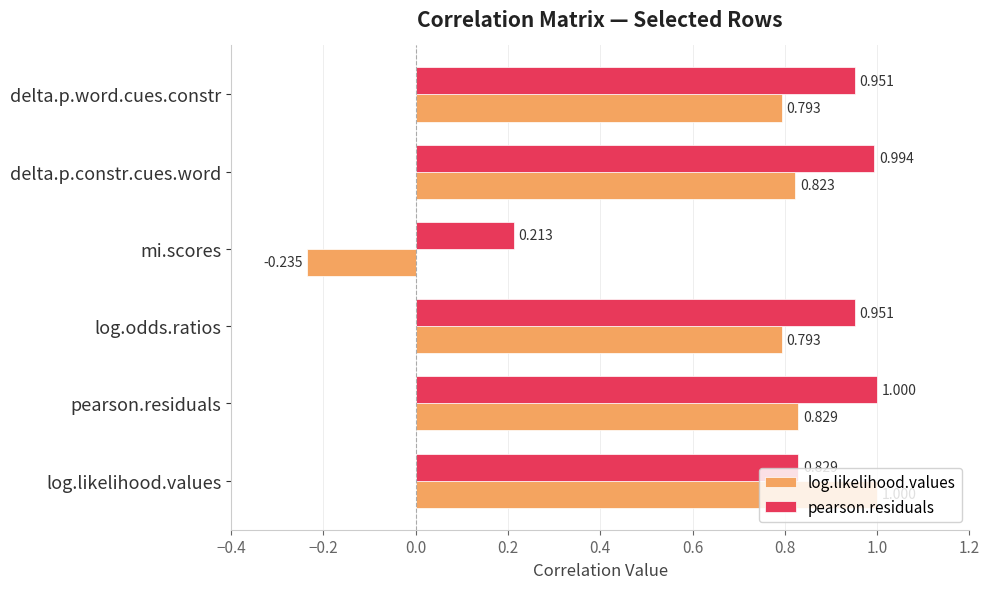

What are all the series names shown in the legend?

log.likelihood.values, pearson.residuals